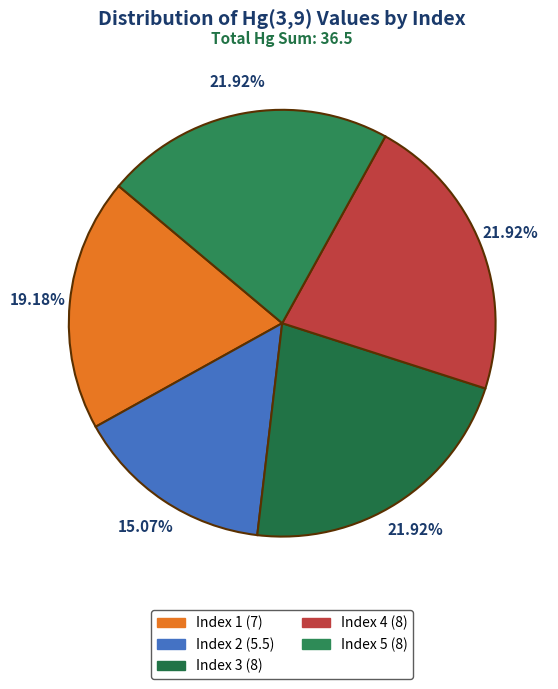

How many segments does this pie chart have?

5